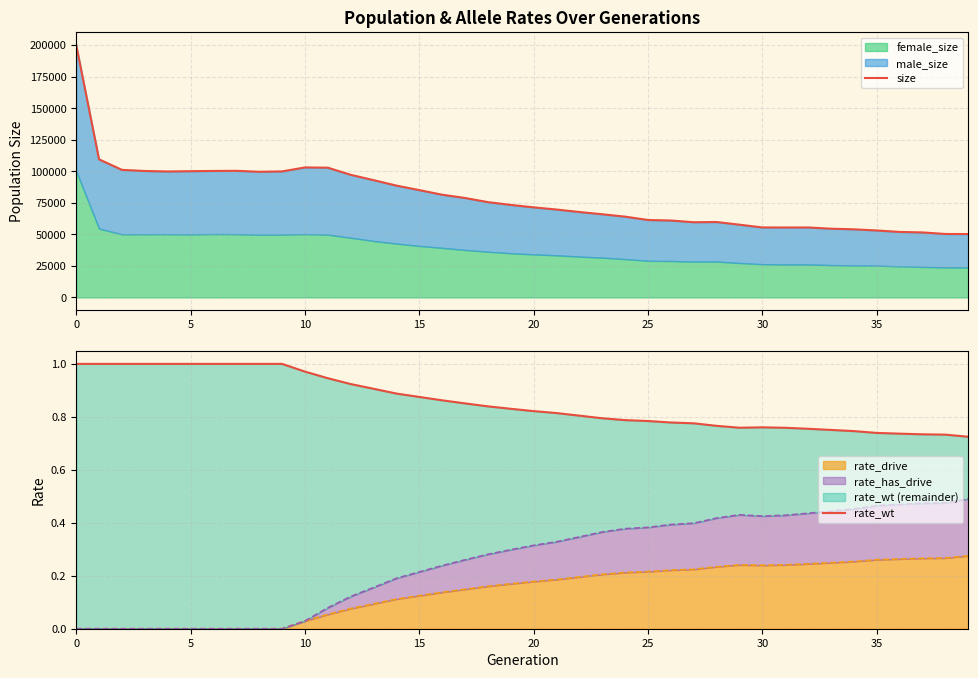

What is the minimum value for rate_wt?

0.7